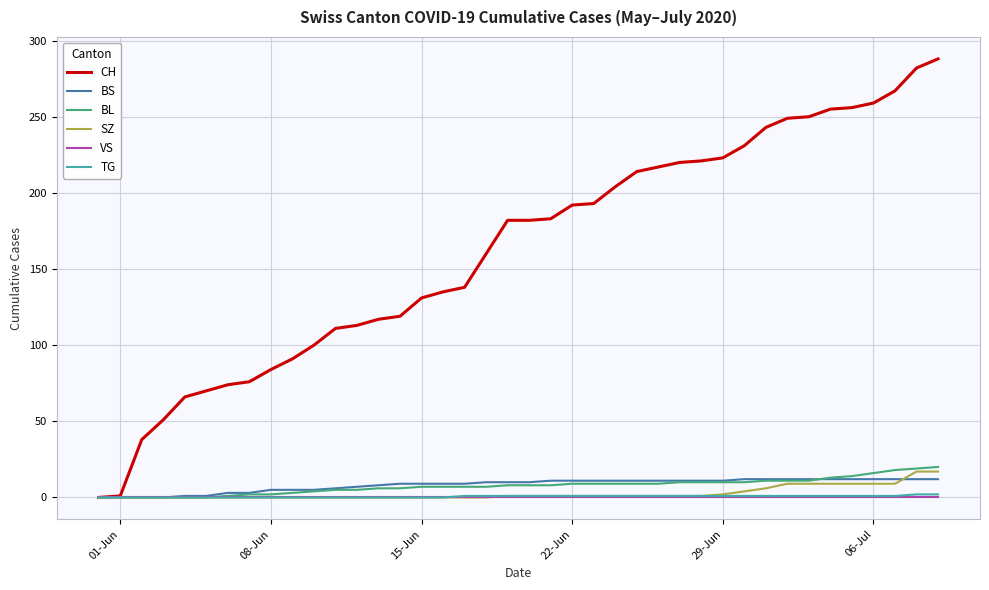

Which series has the largest total across all categories?

CH